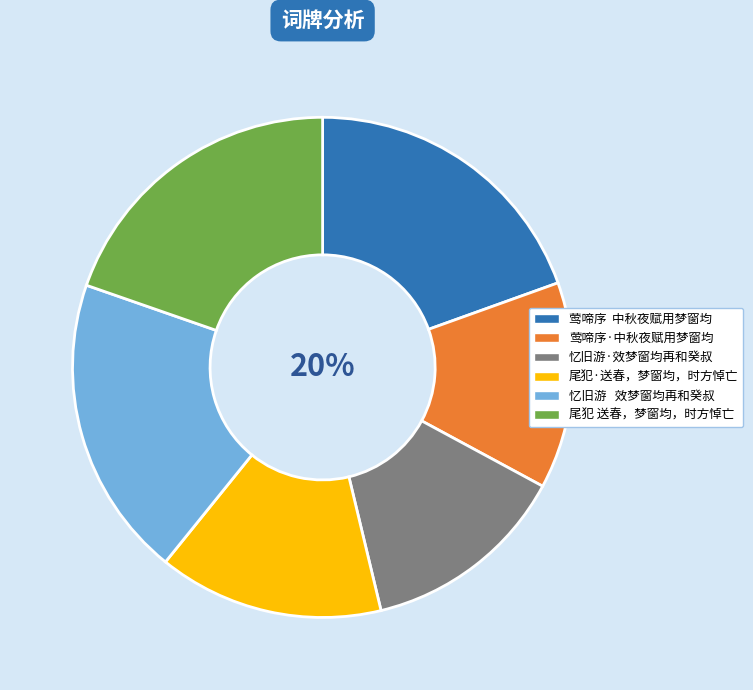

To the nearest percent, what portion does 忆旧游·效梦窗均再和癸叔 represent?

13%